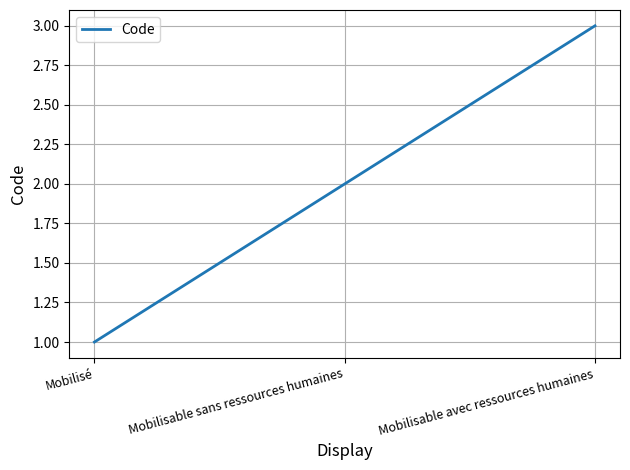

Count the number of data series in this chart.

1